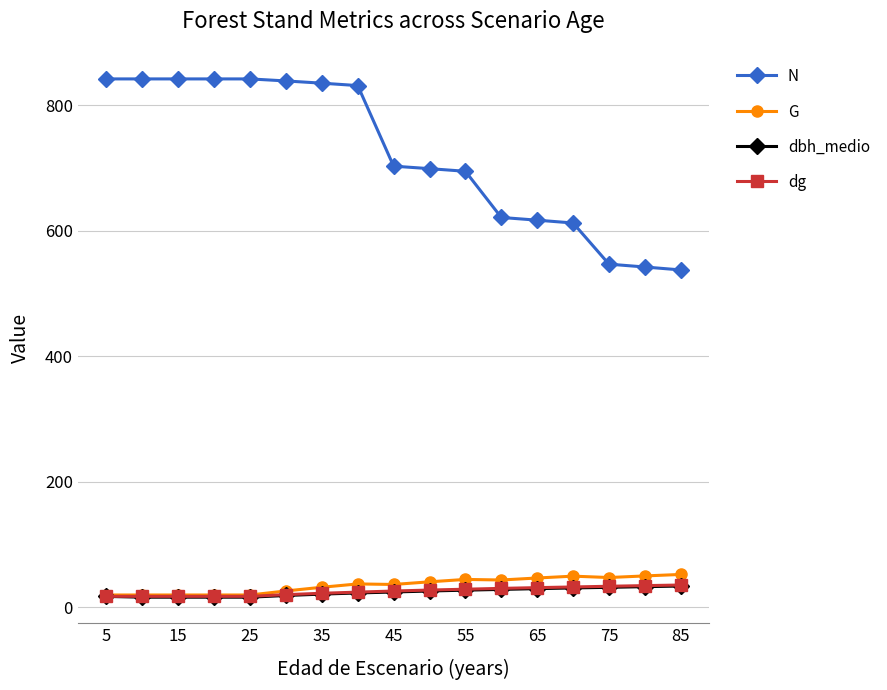

At how many categories does at least one series exceed 631?

11